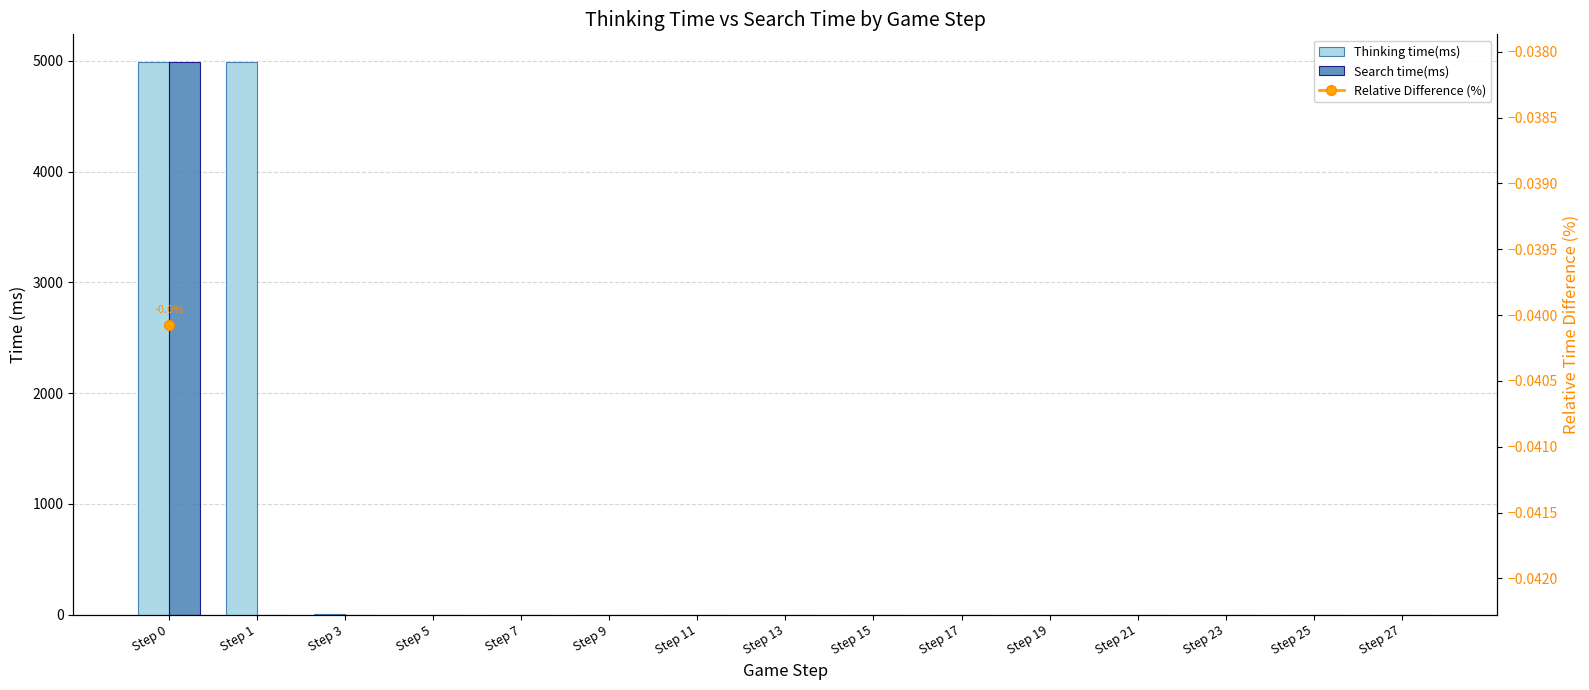

How many bars are there in total?

30